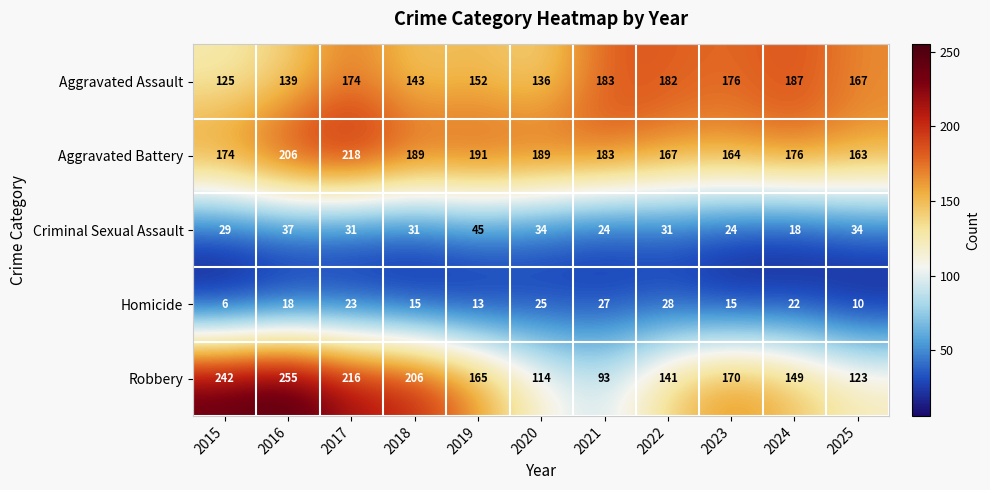

Rank the series at 2016 from lowest to highest value.

Homicide, Criminal Sexual Assault, Aggravated Assault, Aggravated Battery, Robbery